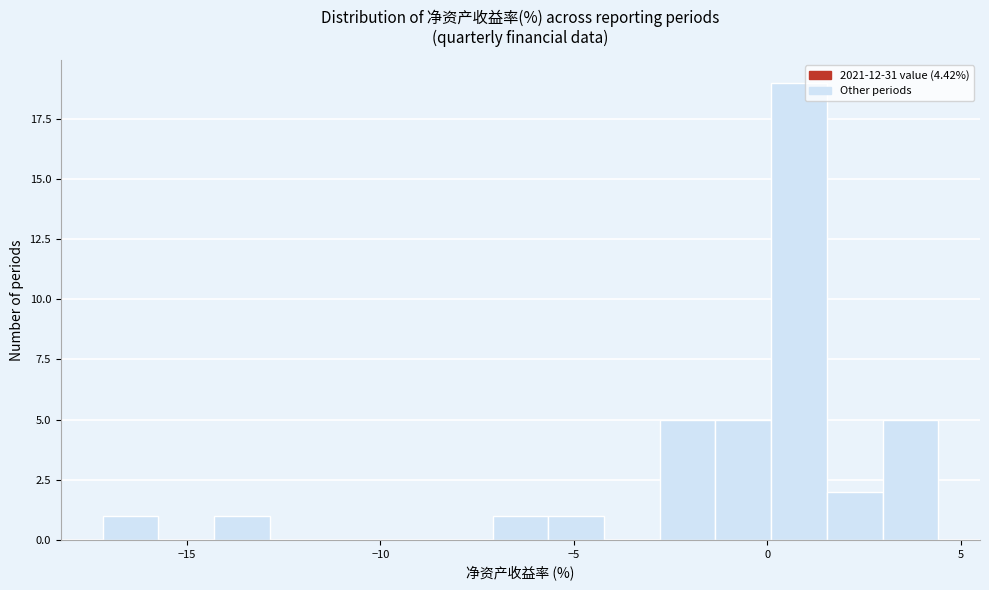

Read against the x-axis, roughly where is the centre of the tallest bar?

1.0